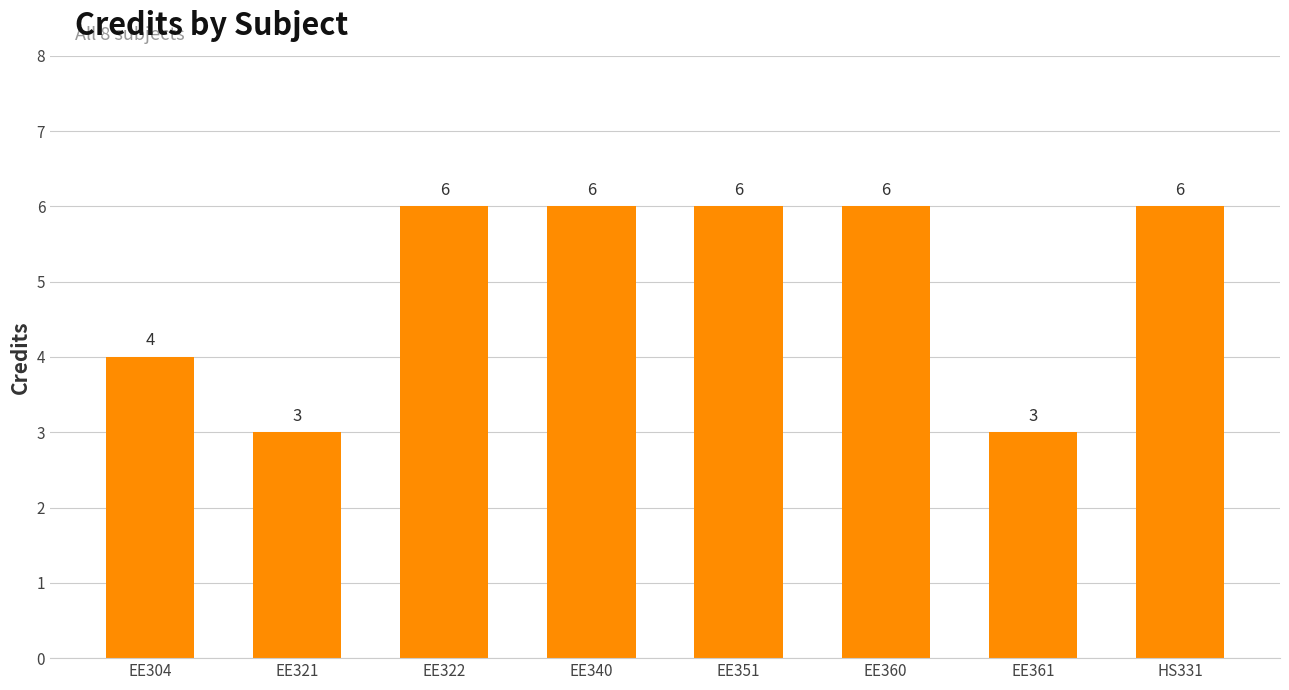

What position from the right is EE304?

8